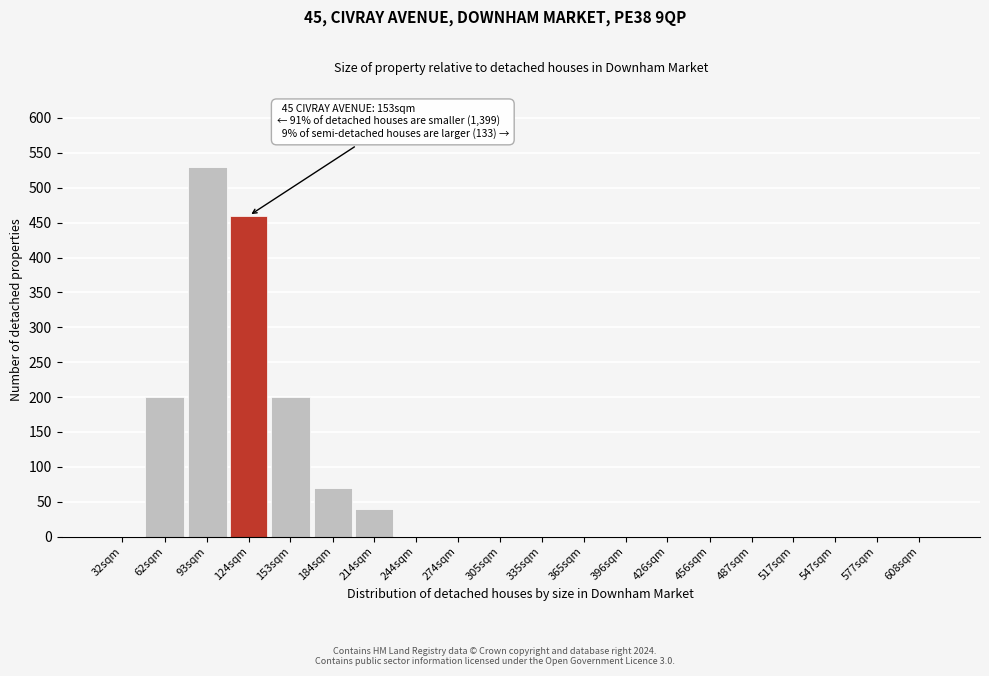

Reading left to right, transcribe all the data shown in this chart.

32sqm=0	62sqm=200	93sqm=530	124sqm=460	153sqm=200	184sqm=70	214sqm=40	244sqm=0	274sqm=0	305sqm=0	335sqm=0	365sqm=0	396sqm=0	426sqm=0	456sqm=0	487sqm=0	517sqm=0	547sqm=0	577sqm=0	608sqm=0